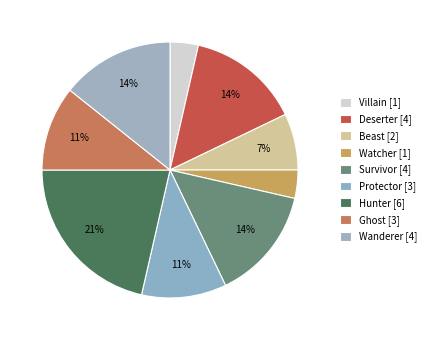

How many slices are in this pie chart?

9